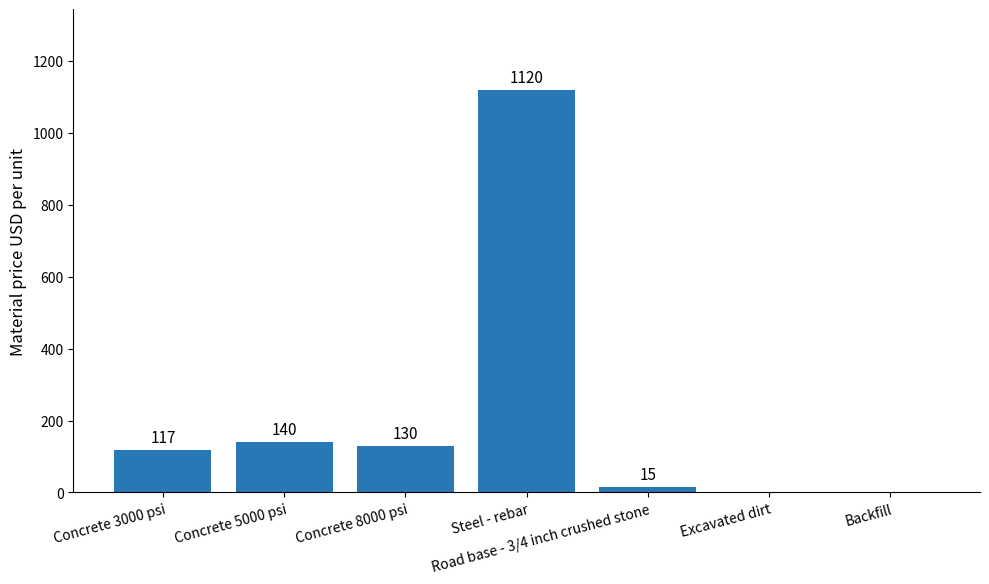

What is the sum of all values?

1522